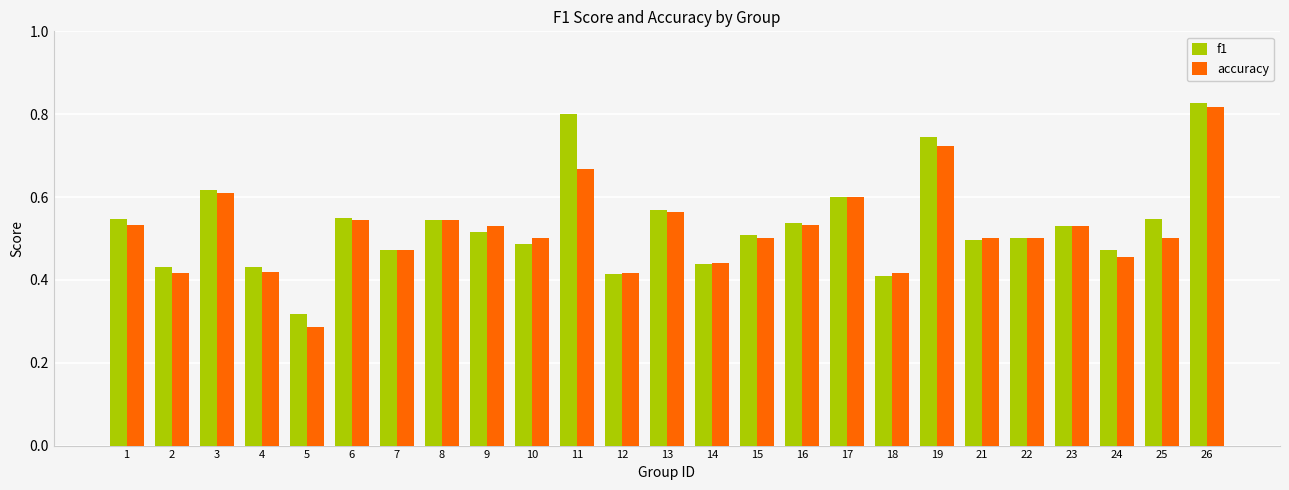

What is the sum of the accuracy values at 12 and 13?

1.0